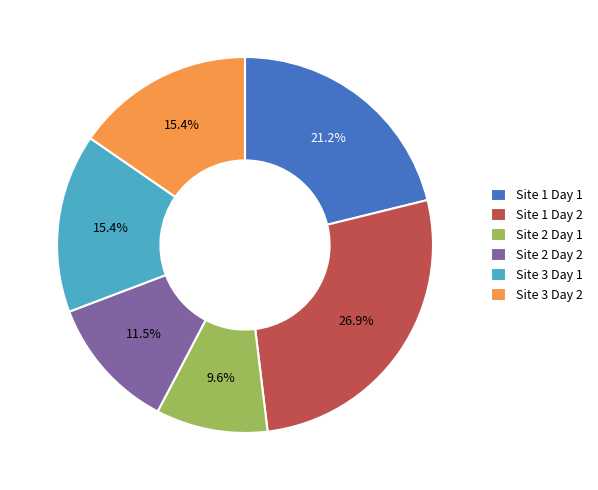

Does Site 2 Day 2 account for over 50% of the chart?

No